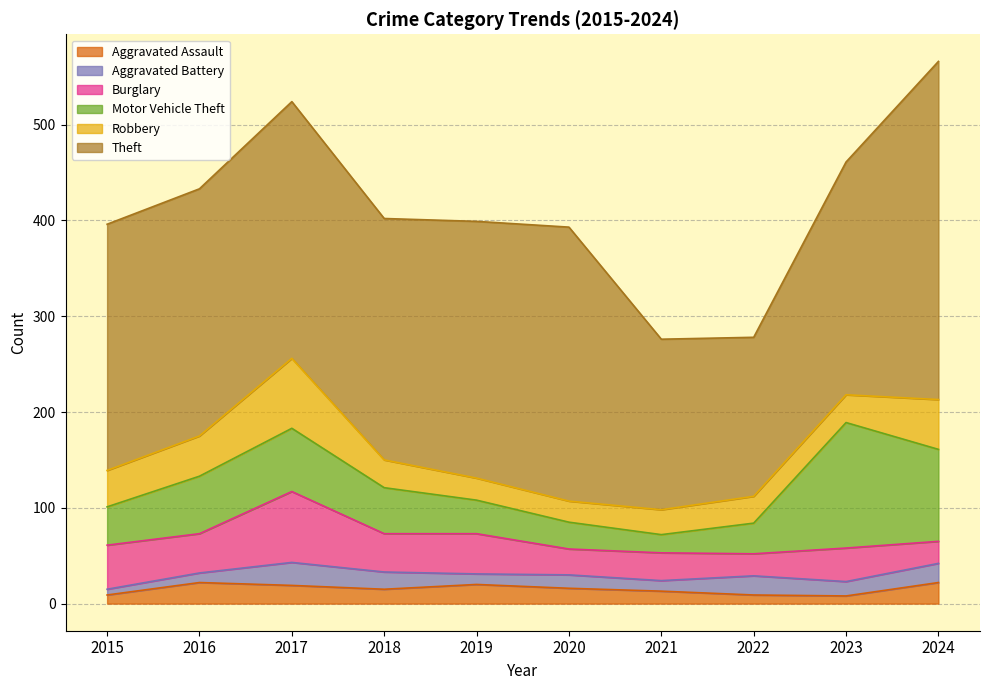

How many data points in Aggravated Assault are above 16?

4